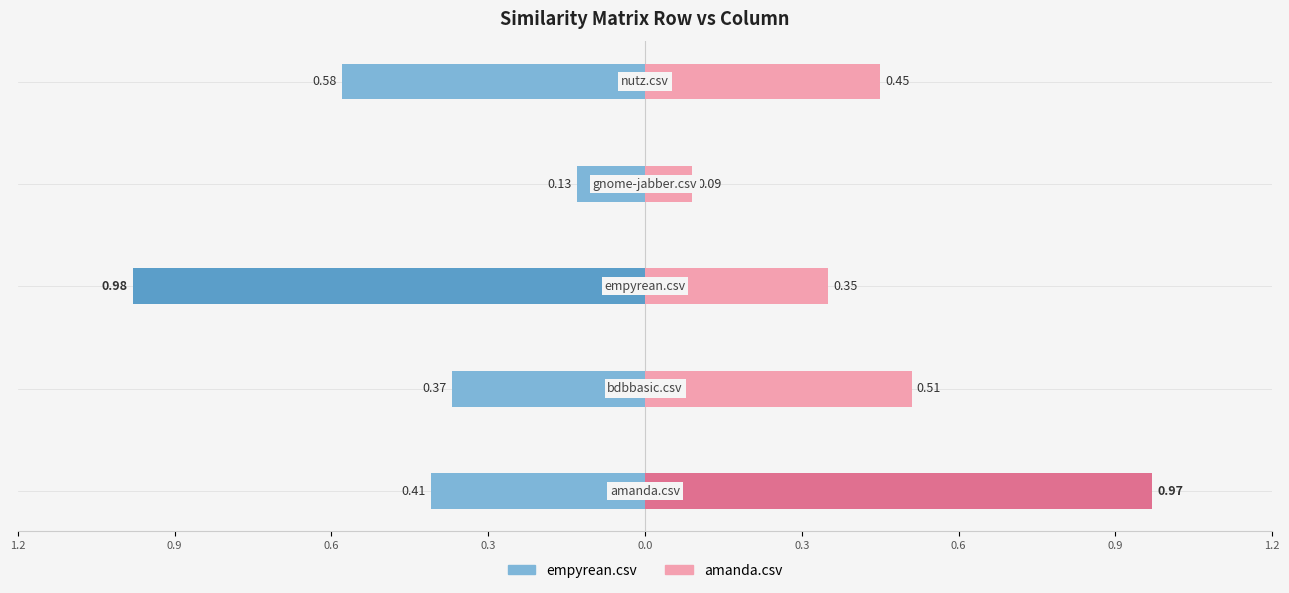

What are all the series names shown in the legend?

empyrean.csv, amanda.csv